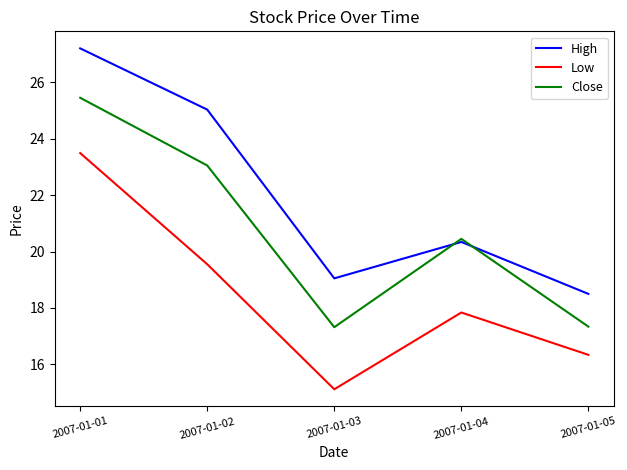

The value of Close at 2007-01-02 is 23.1. True or false?

True